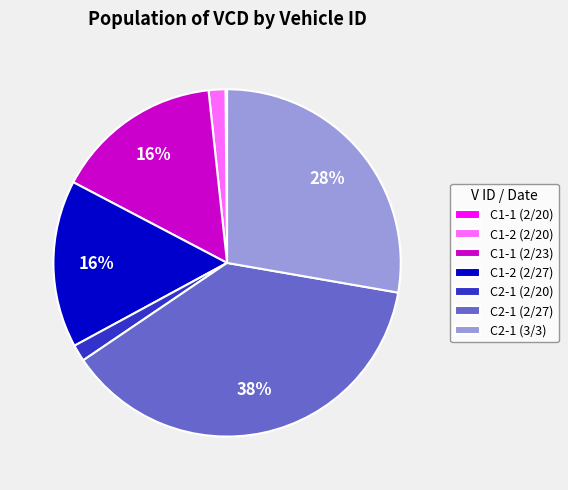

Is it true that C2-1 (2/27) is 24% of the pie?

False